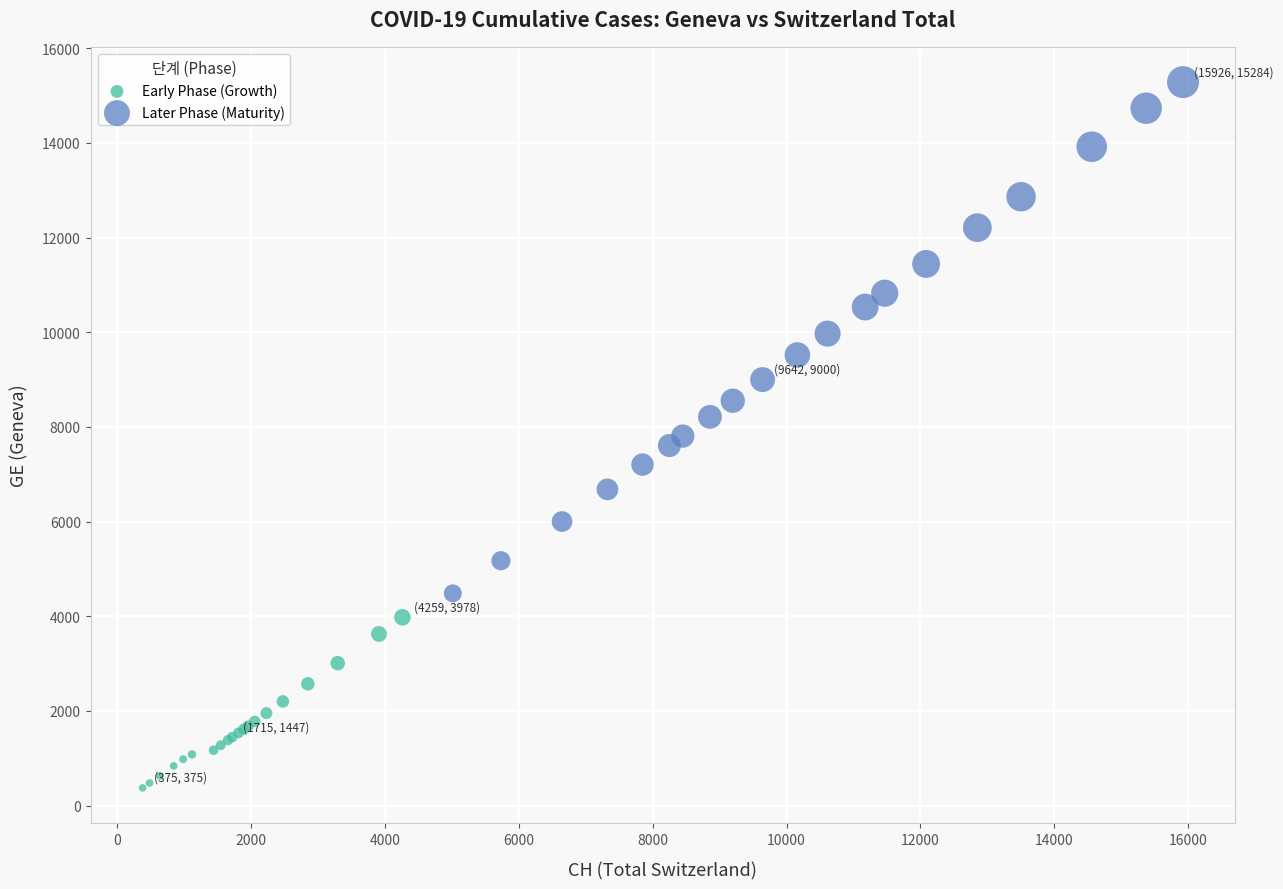

What are all the series names shown in the legend?

Early Phase (Growth), Later Phase (Maturity)